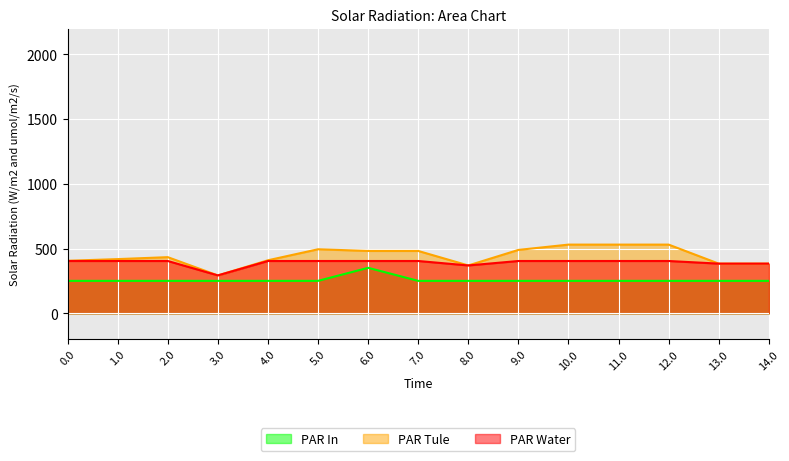

In PAR In, how many points are higher than both neighbors (excluding endpoints)?

1